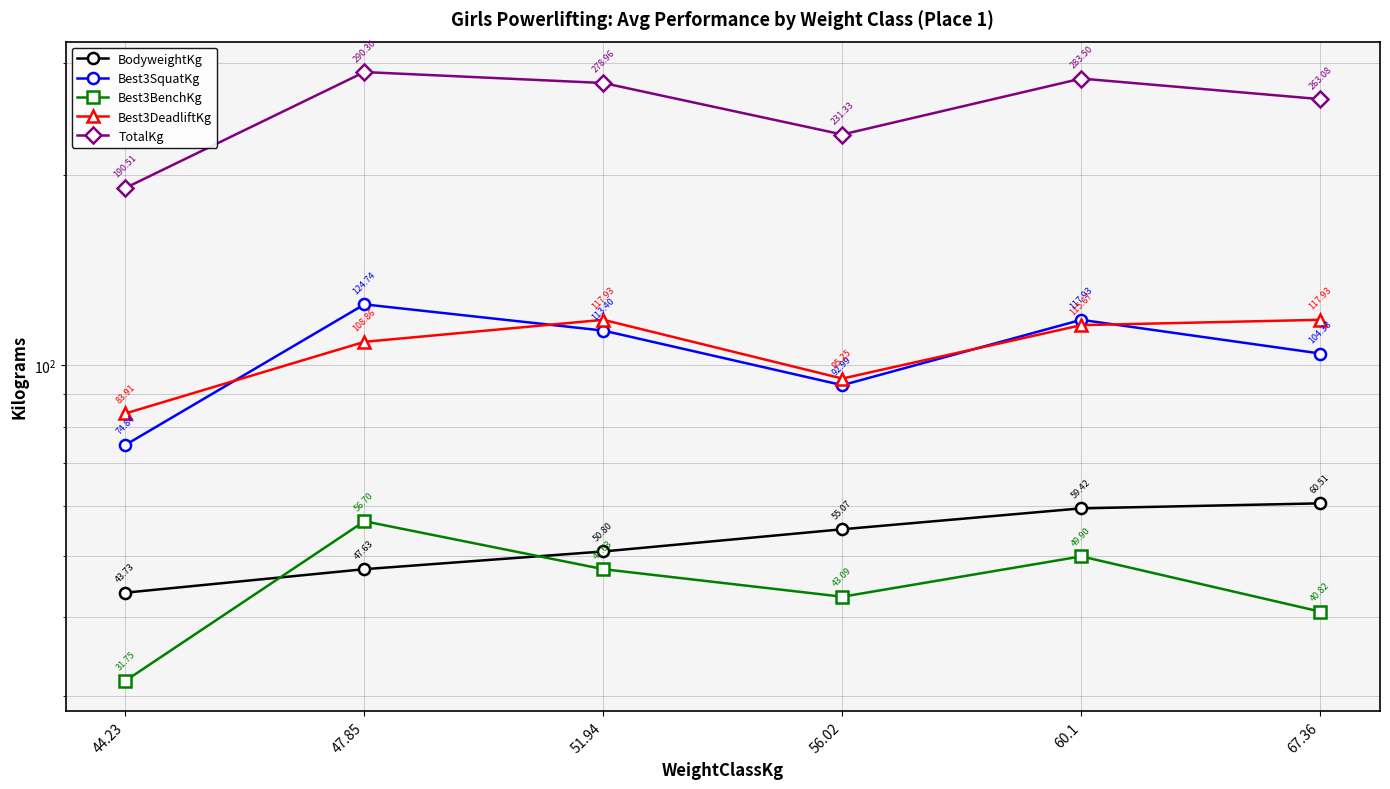

True or false: Best3BenchKg and TotalKg cross at least once.

False